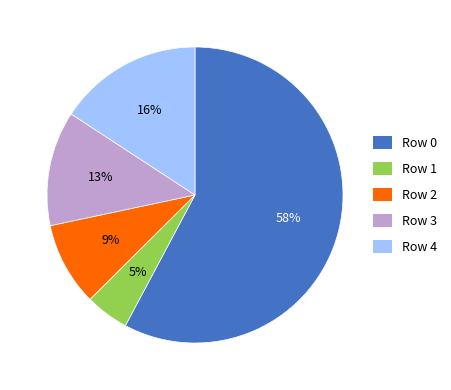

What is the smallest slice in the pie chart?

Row 1